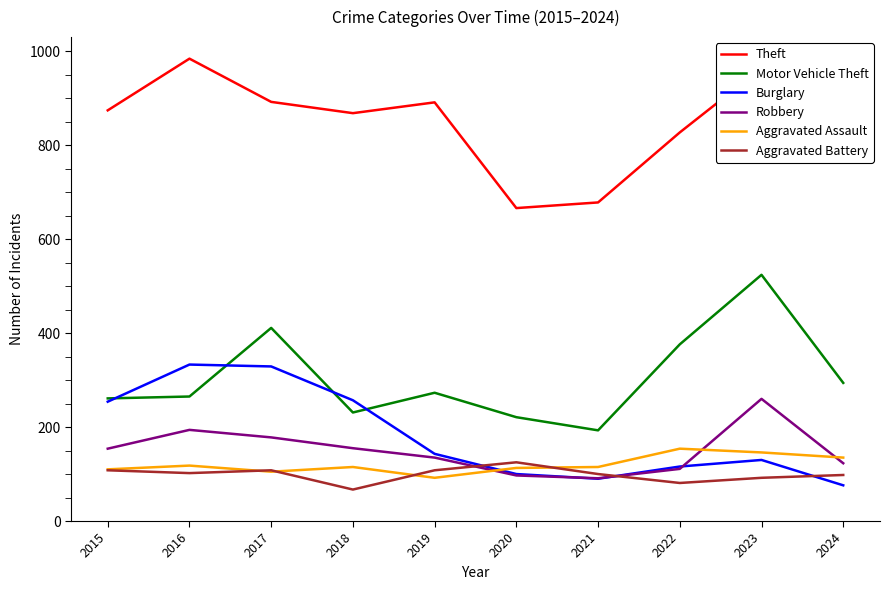

Rank the series by their maximum value, from highest to lowest.

Theft, Motor Vehicle Theft, Burglary, Robbery, Aggravated Assault, Aggravated Battery